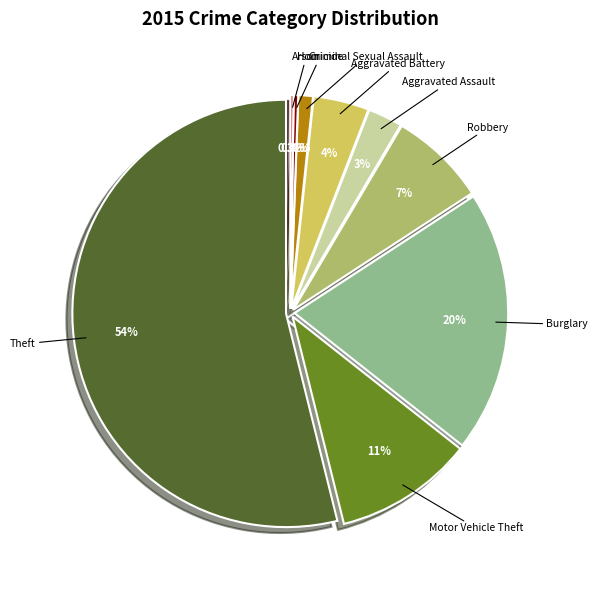

Which slice is the largest?

Theft